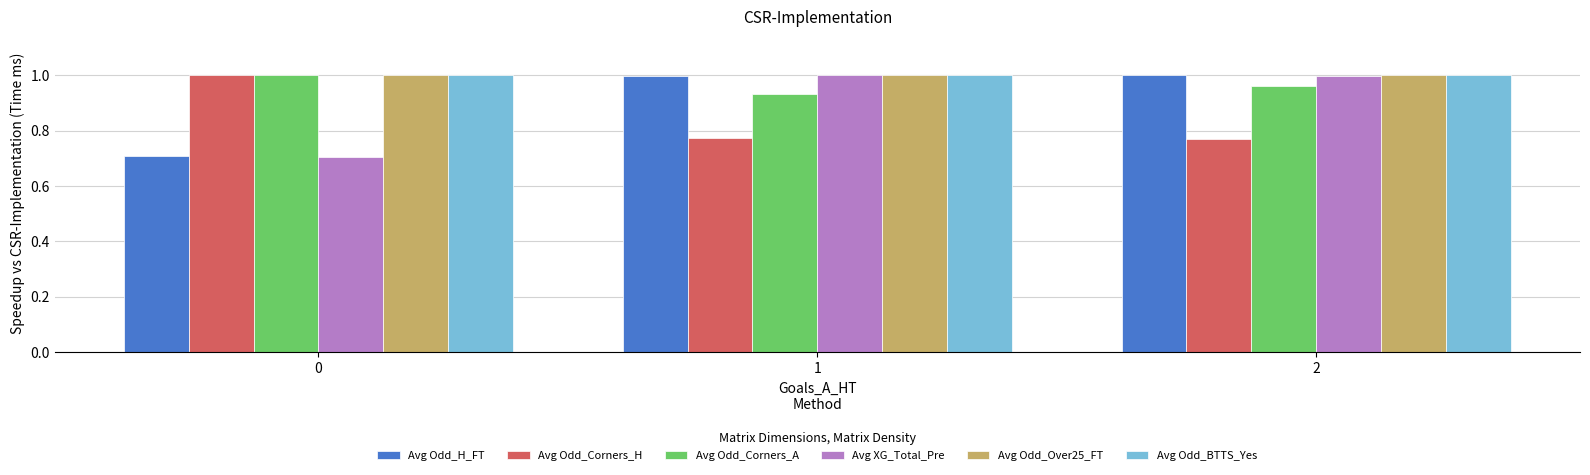

What is the lowest value of the Avg Odd_H_FT series?

0.7